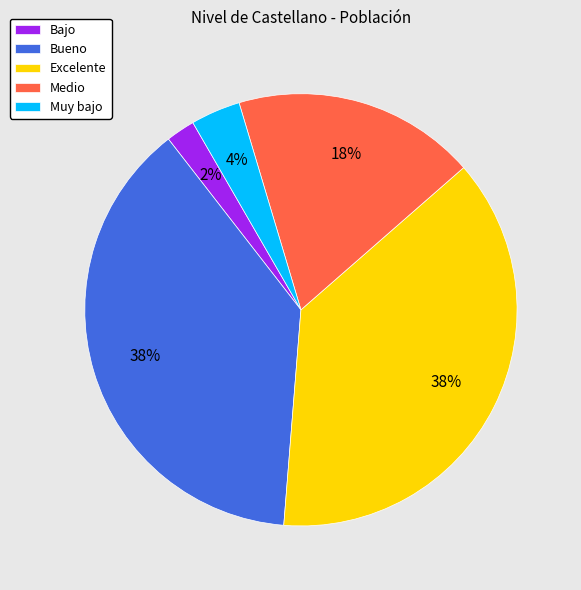

Does Medio account for over 50% of the chart?

No